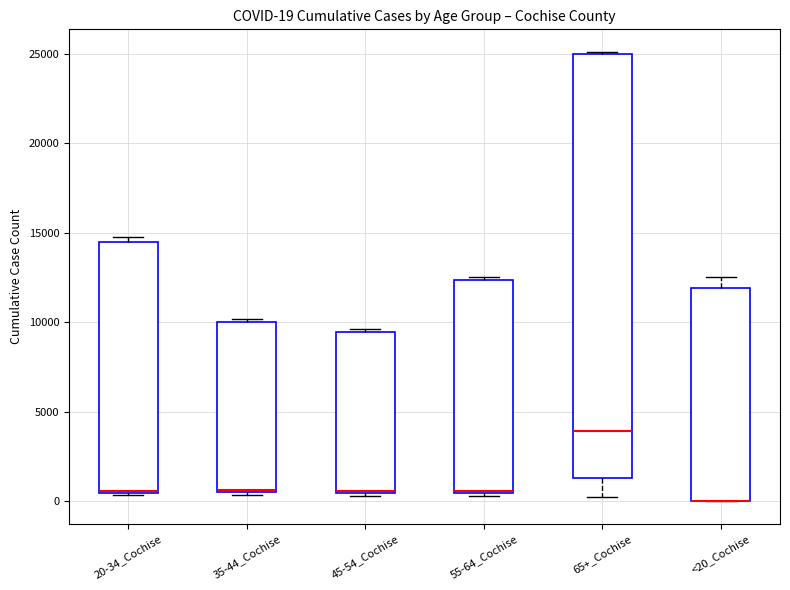

Which box is the tallest, from its lower edge to its upper edge?

65+_Cochise